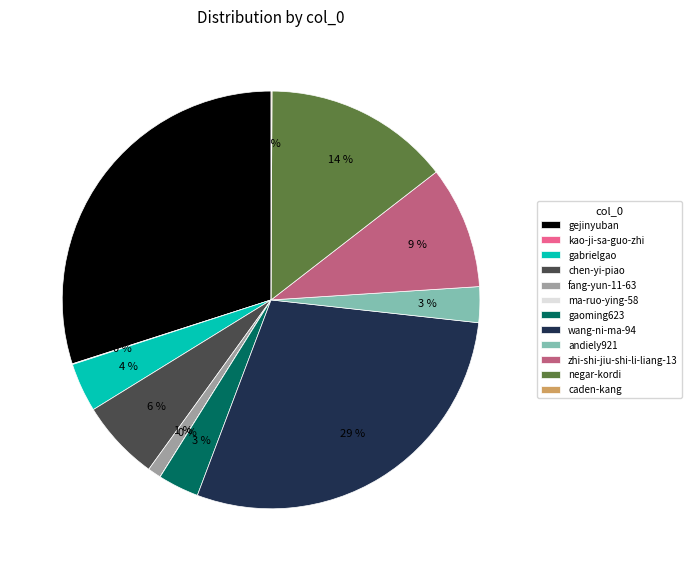

To the nearest percent, what percentage of the pie is wang-ni-ma-94?

29%